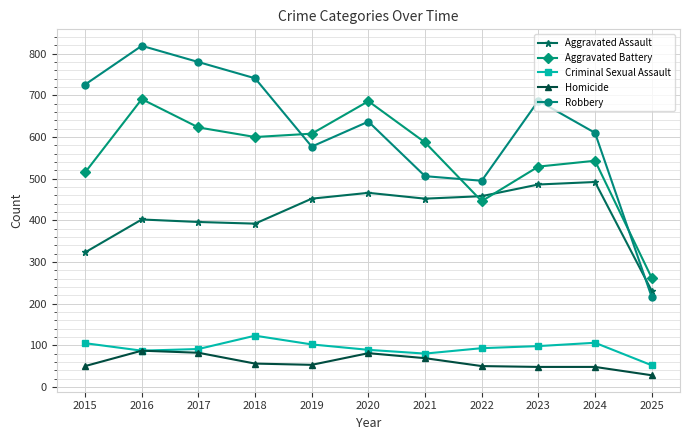

How many series are shown in this chart?

5